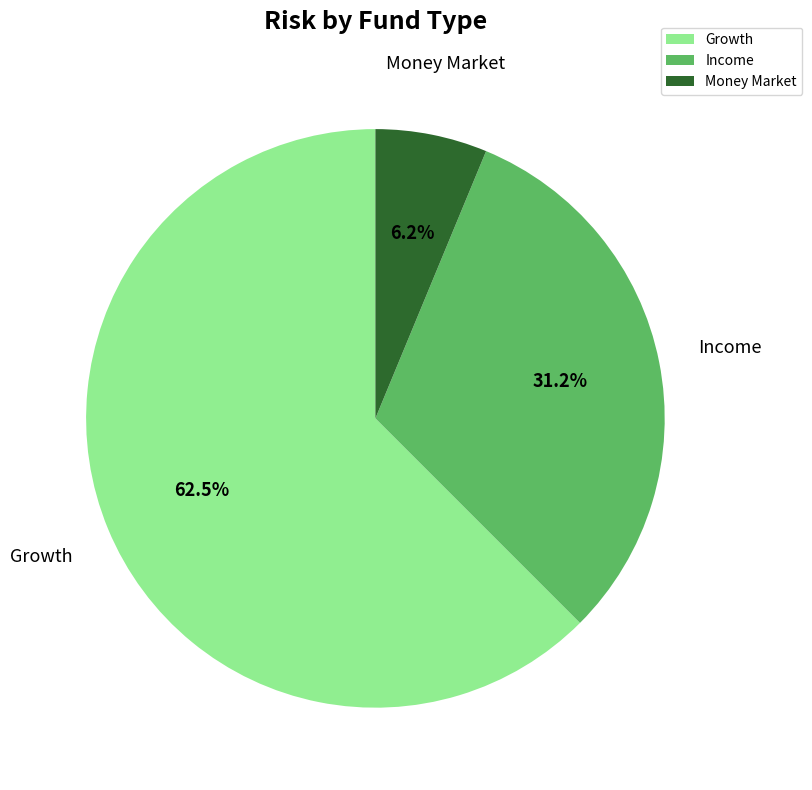

Count the number of slices in the pie.

3